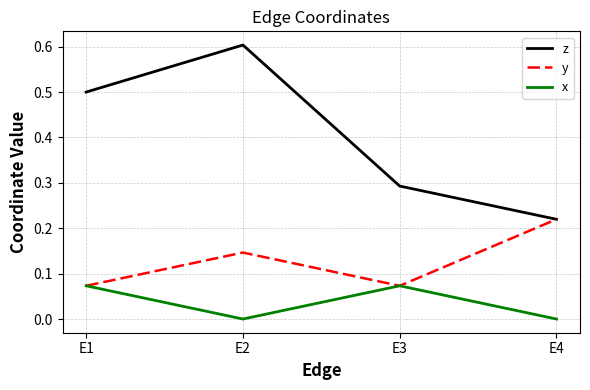

Is the value of z at E1 greater than the value of x at E2?

Yes